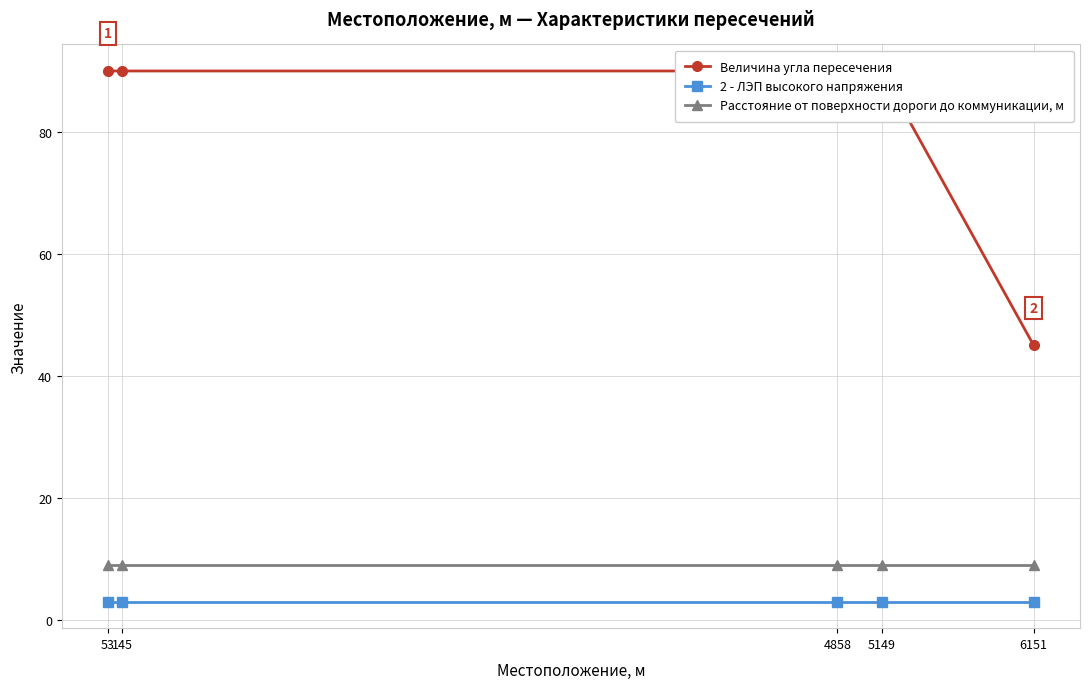

What is the approximate value of Величина угла пересечения at 4858?

90